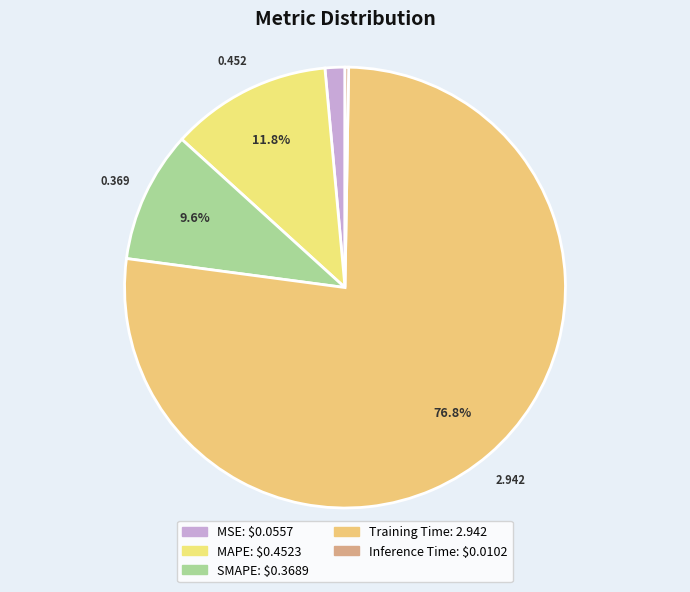

Is there a majority slice in this chart?

Yes